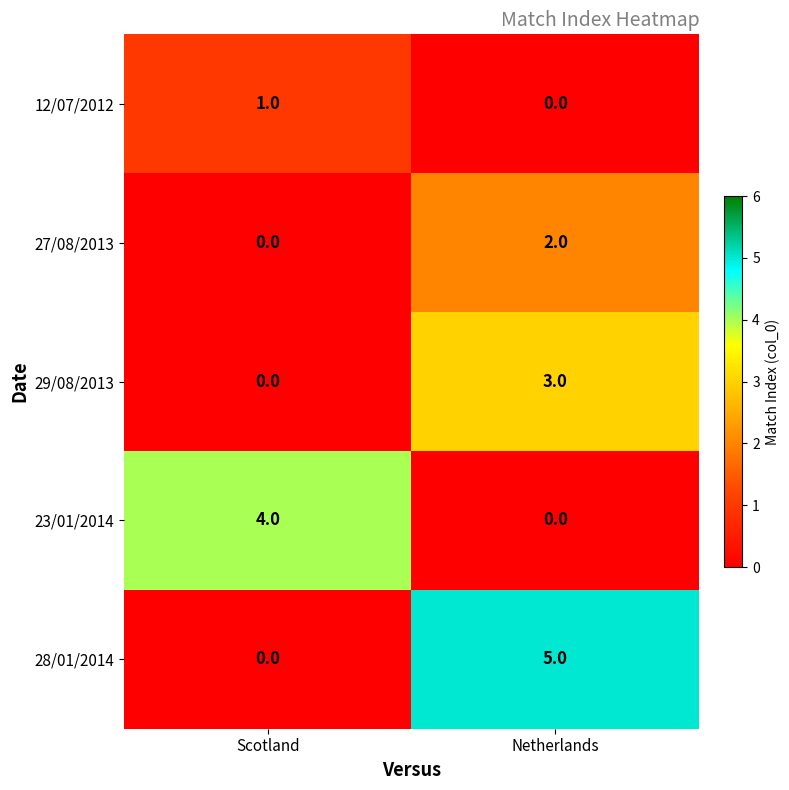

What is the difference between the highest and lowest values at Netherlands?

5